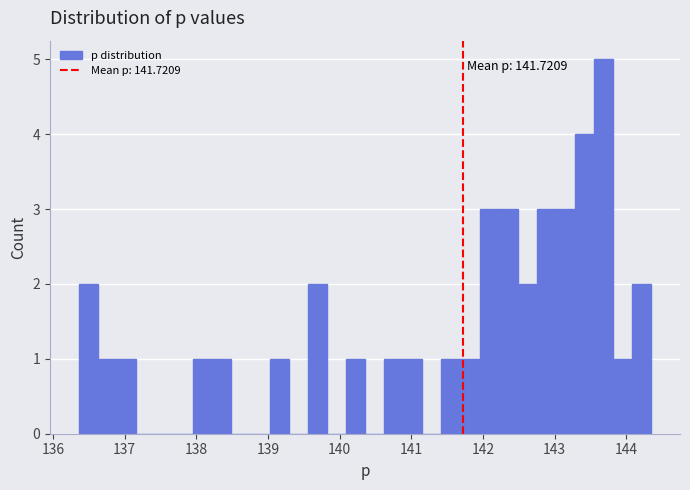

Read against the x-axis, roughly where is the centre of the tallest bar?

143.7